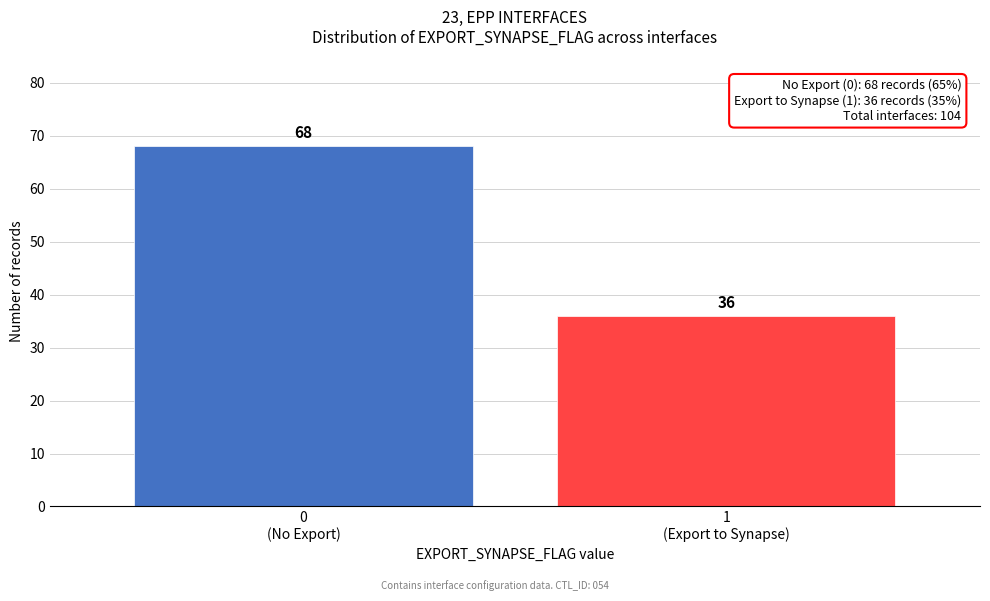

Reading left to right, what are all the values shown in this chart?

68	36